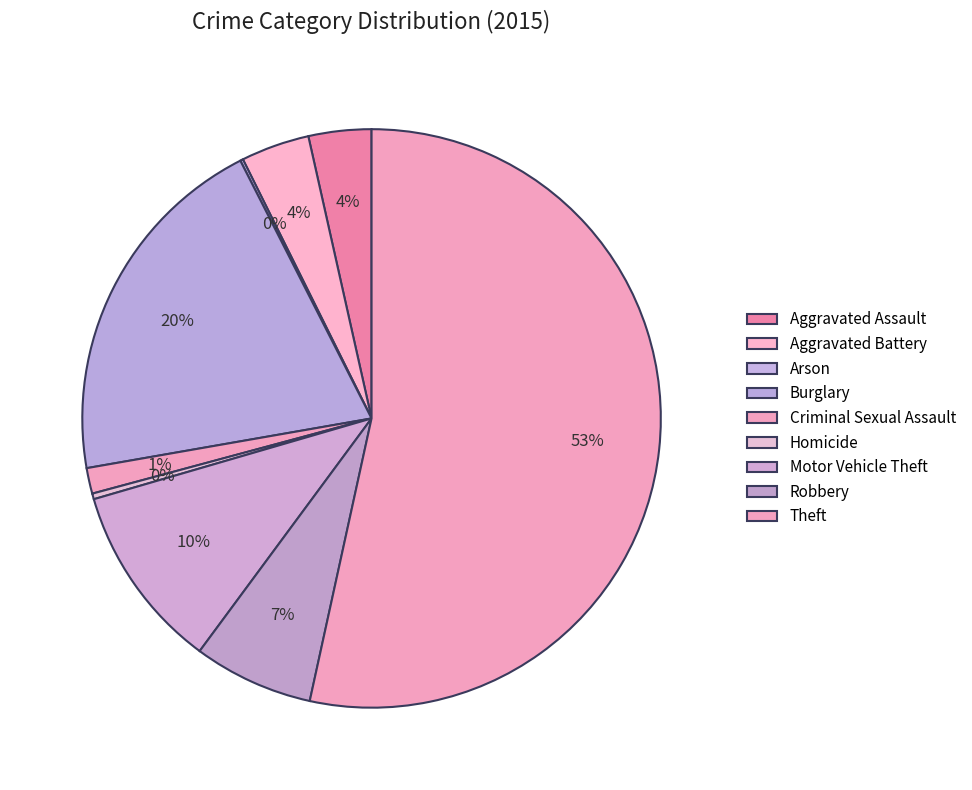

Count the number of slices in the pie.

9